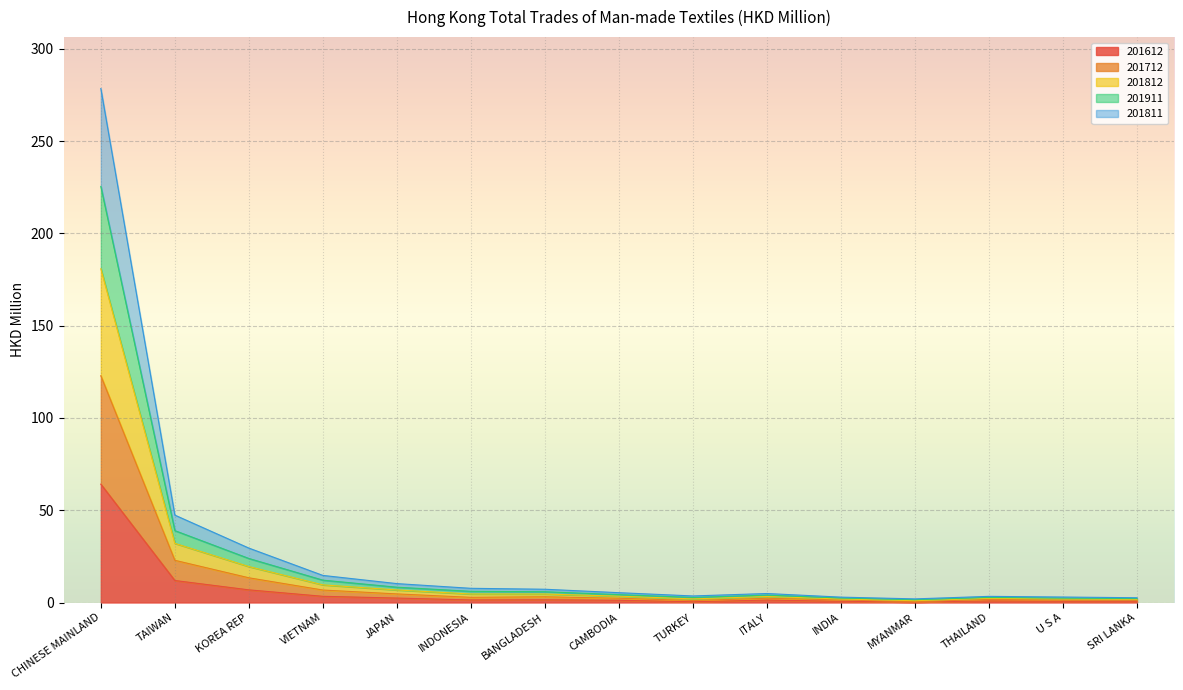

True or false: 201812 and 201911 intersect in this chart.

False